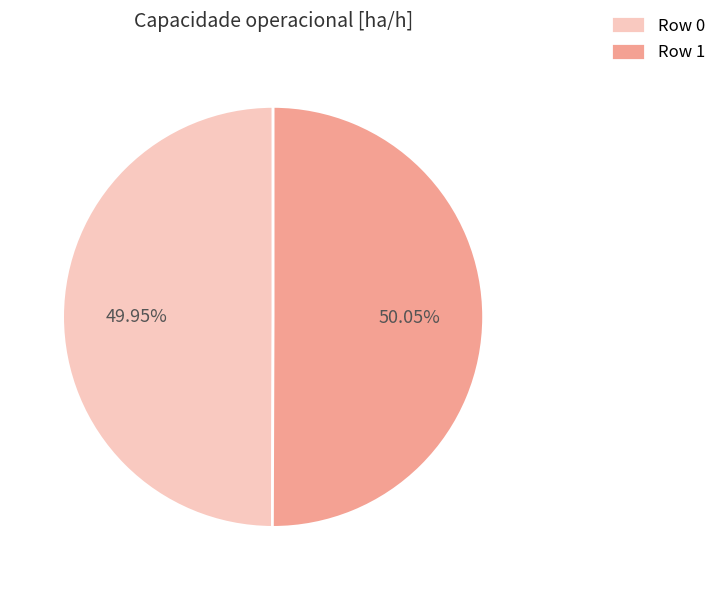

Combined, do Row 0 and Row 1 account for over 50%?

Yes